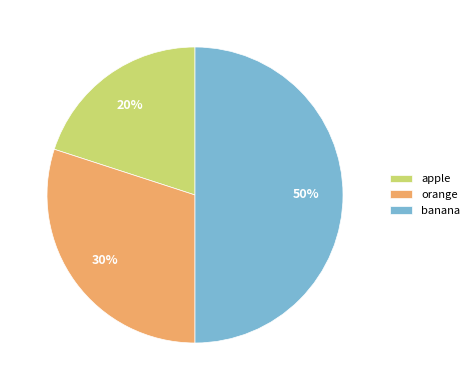

To the nearest percent, what percentage of the pie is orange?

30%